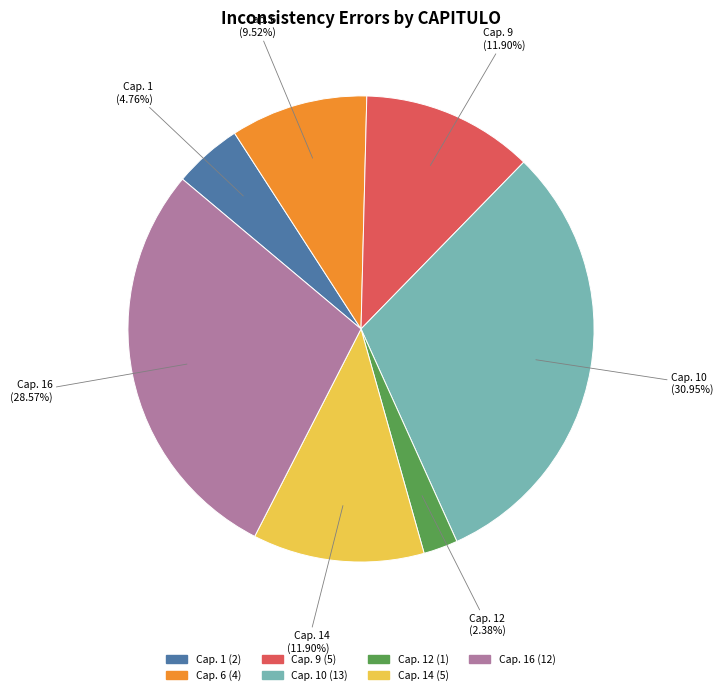

Is there a majority slice in this chart?

No